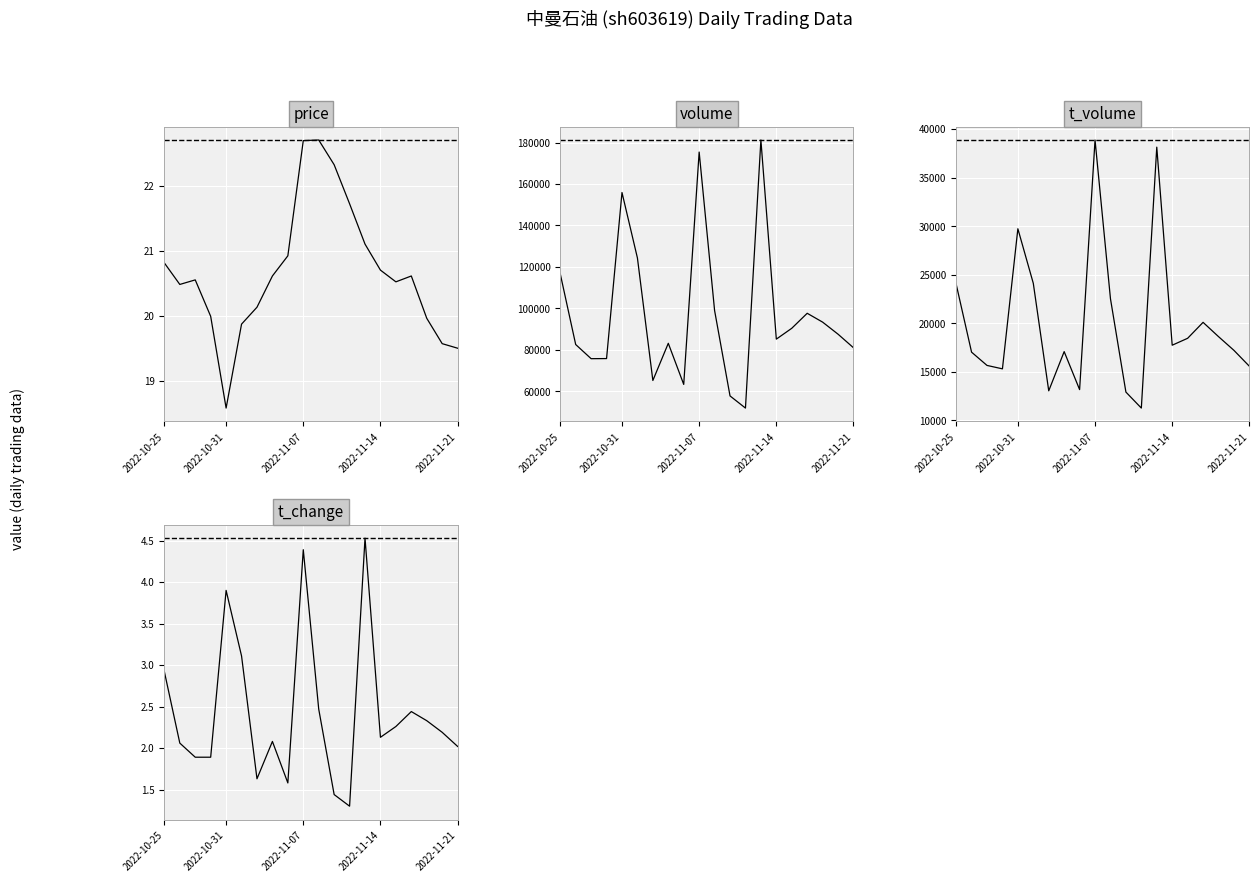

True or false: t_volume and t_change intersect in this chart.

False